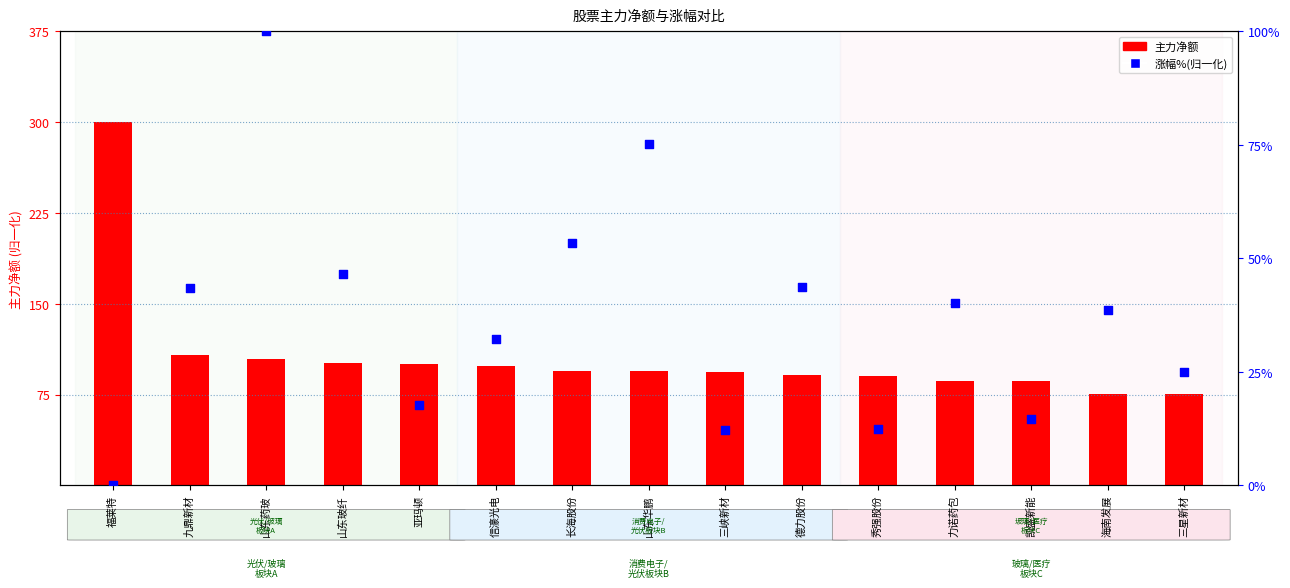

At how many categories does at least one series exceed 119?

1